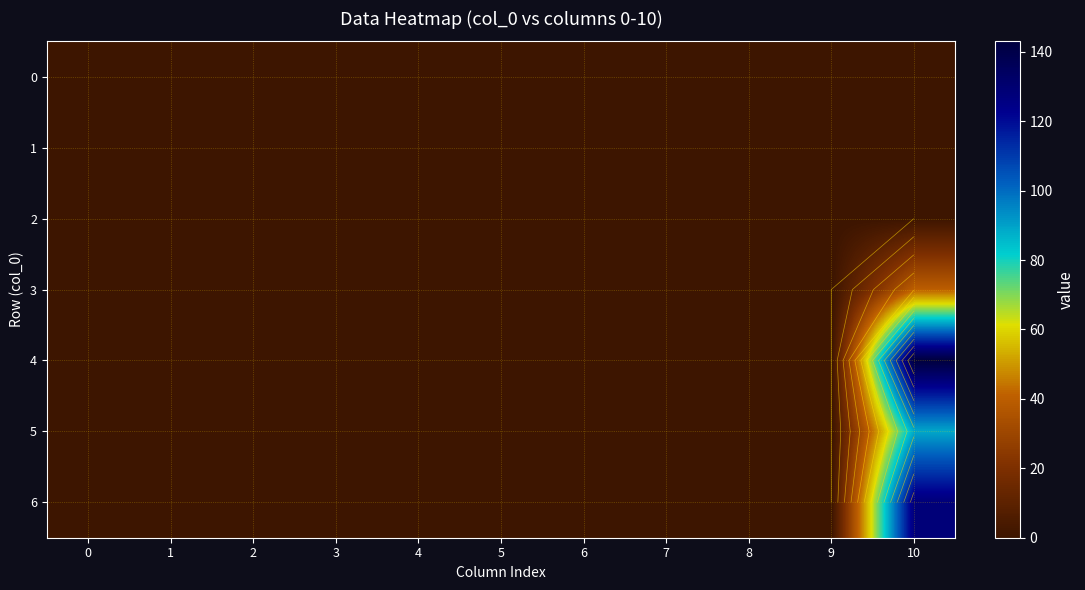

How many data points in 6 are above 0?

1